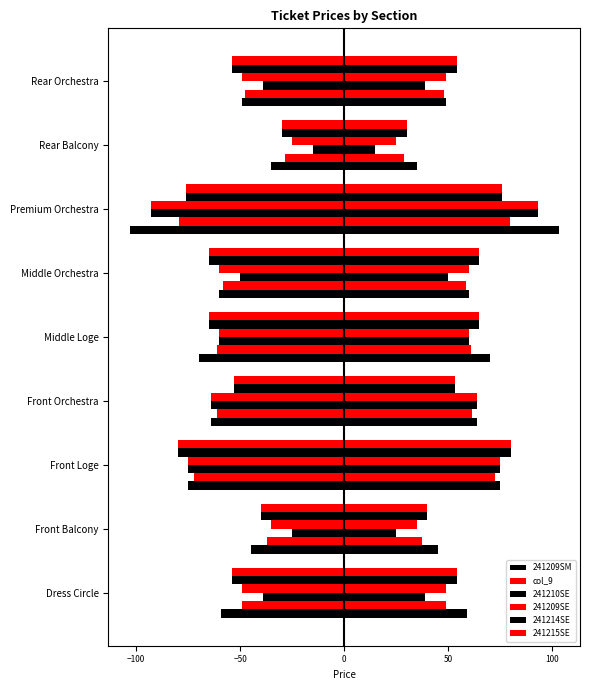

Is it true that 241214SE equals -37.0 at Rear Orchestra?

False